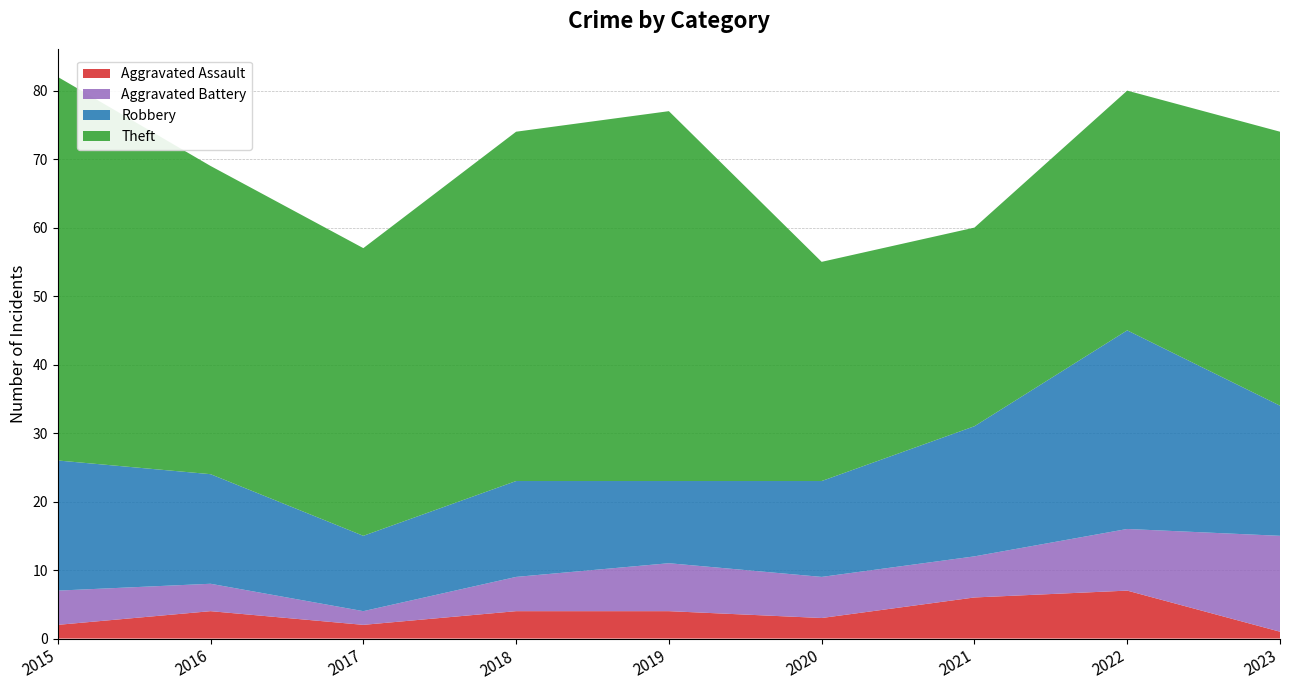

Reading right to left, extract all data points from this chart.

Aggravated Assault: 1	7	6	3	4	4	2	4	2
Aggravated Battery: 14	9	6	6	7	5	2	4	5
Robbery: 19	29	19	14	12	14	11	16	19
Theft: 40	35	29	32	54	51	42	45	56